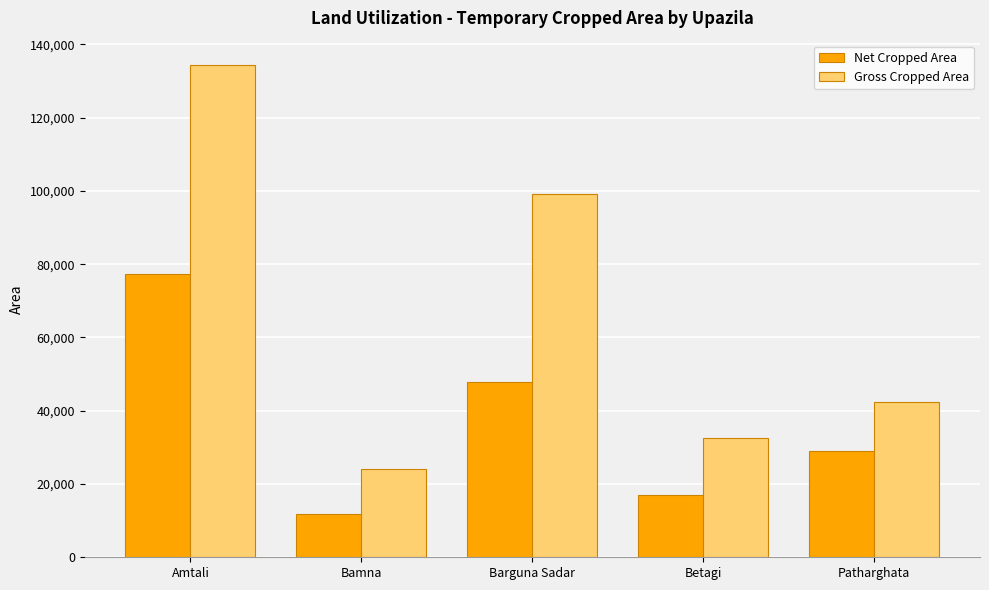

What is the value of the Net Cropped Area bar at the 2nd from the left?

11690